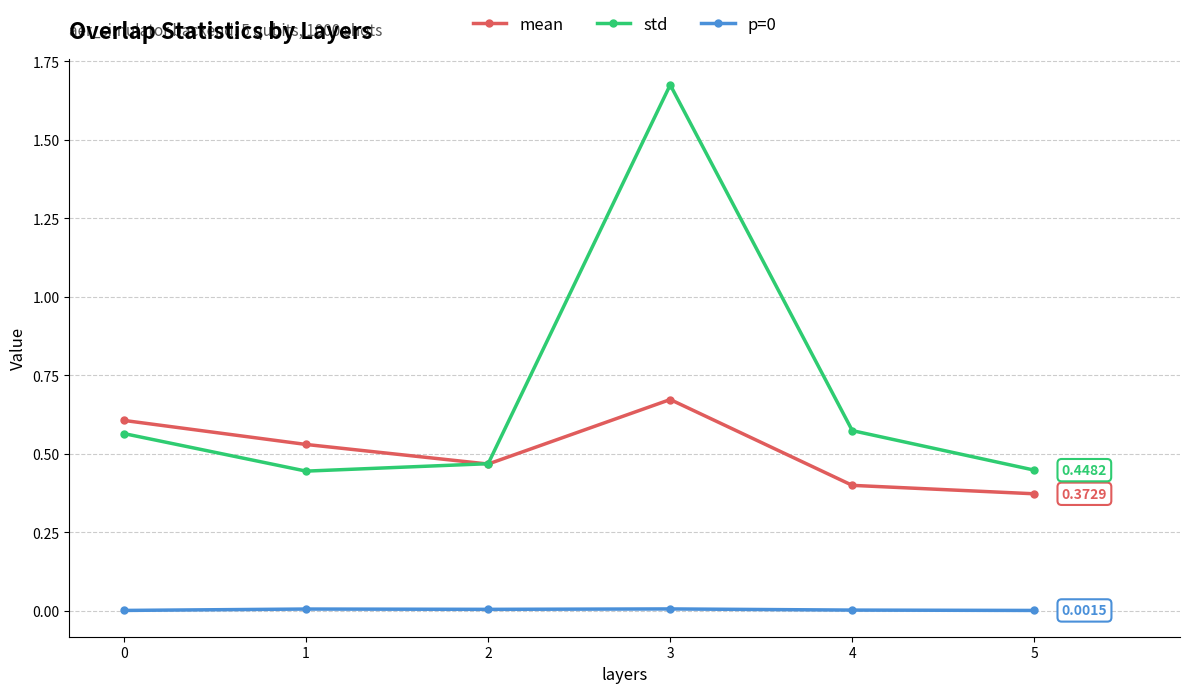

What is the difference between the maximum and minimum values in the mean series?

0.3